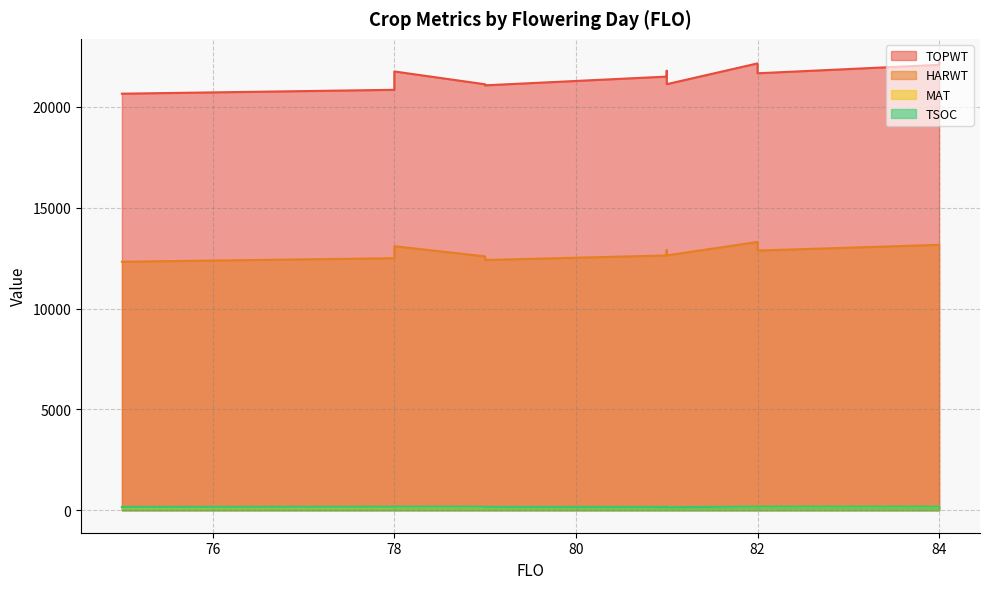

At which category does the chart reach its peak across all series?

84